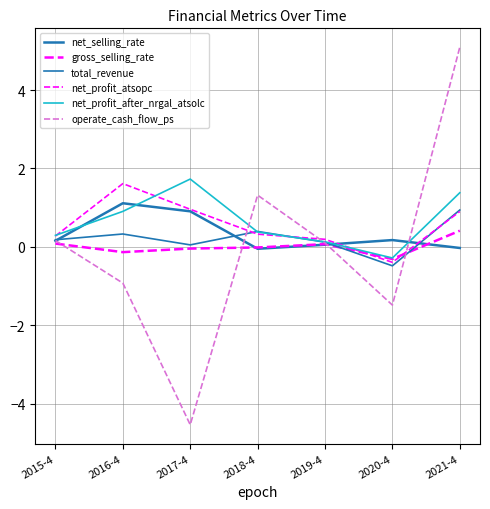

What are all the series names shown in the legend?

net_selling_rate, gross_selling_rate, total_revenue, net_profit_atsopc, net_profit_after_nrgal_atsolc, operate_cash_flow_ps